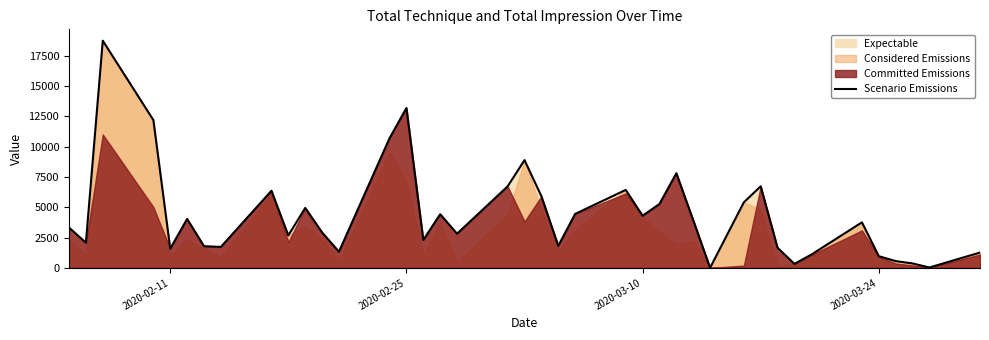

The value of Scenario Emissions at 2020-03-24 is 960.0. True or false?

True